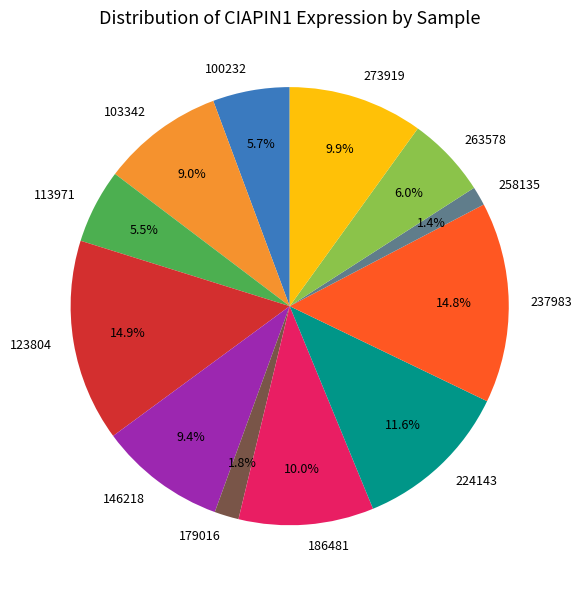

Between 224143 and 273919, which is larger?

224143